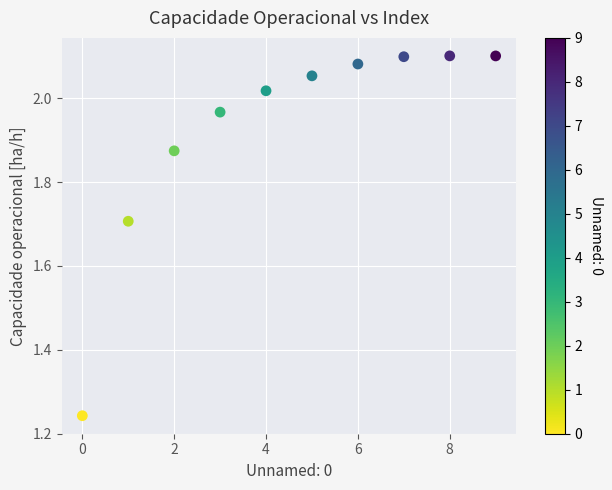

What is the range of Y values (max minus min)?

0.9